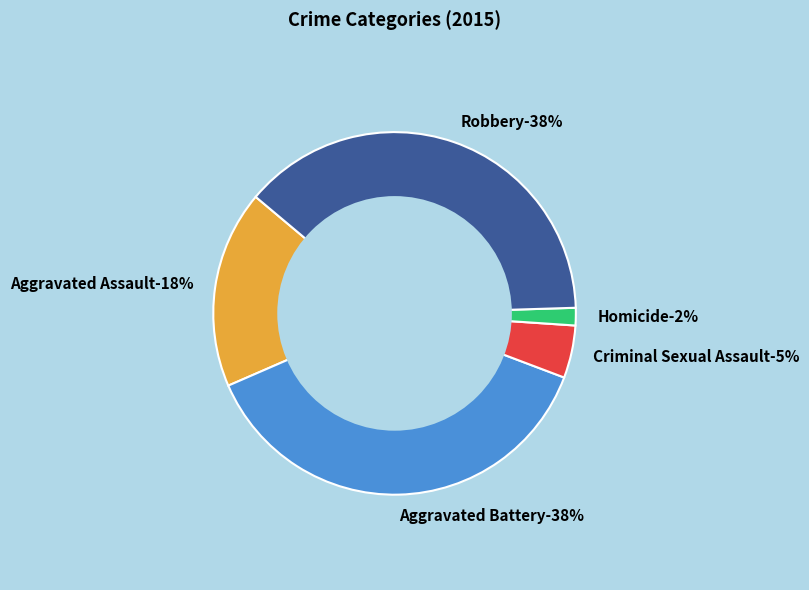

What is the ratio of the value at Robbery to the value at Aggravated Battery?

1.0